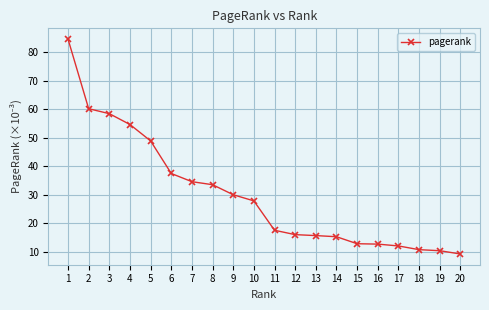

What is the maximum value shown in the chart?

84.5